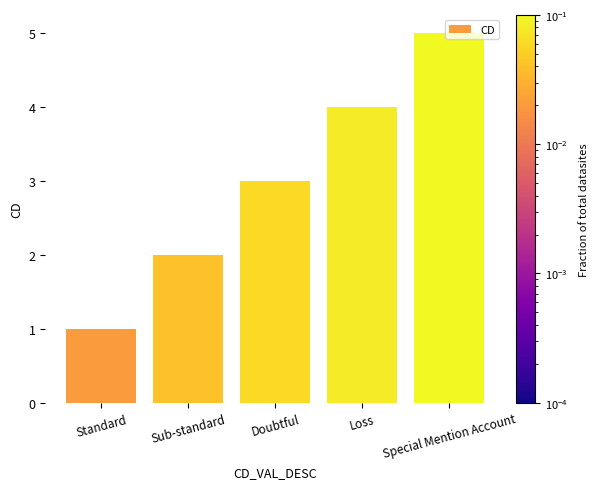

Does the chart contain stacked bars?

No